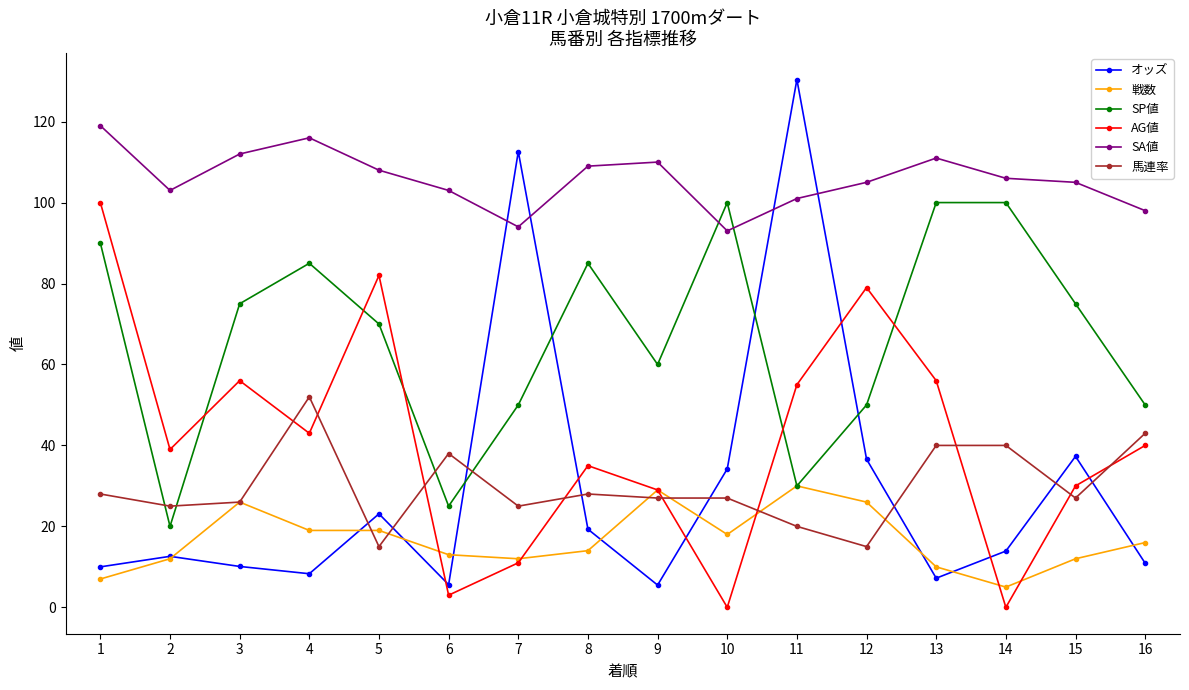

What is the sum of all SA値 values?

1693.0